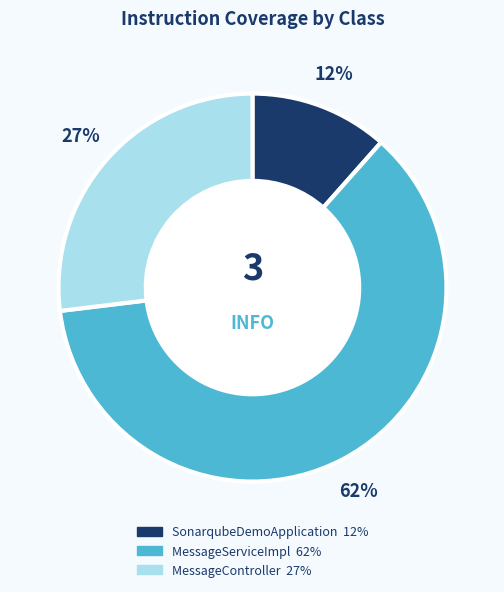

What percentage is the MessageController slice, to the nearest percent?

27%